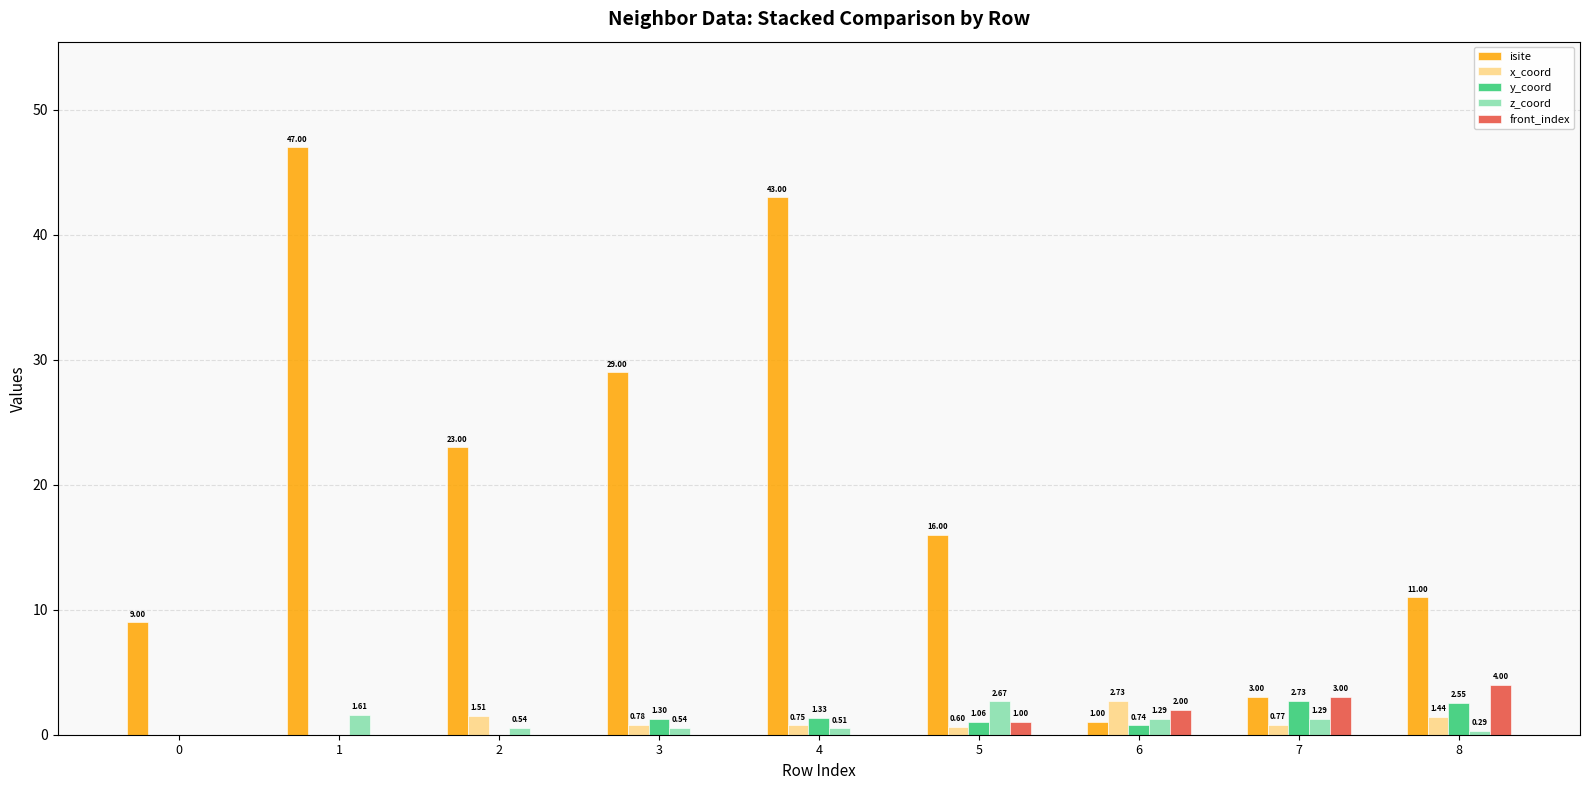

Which series has the largest total across all categories?

isite